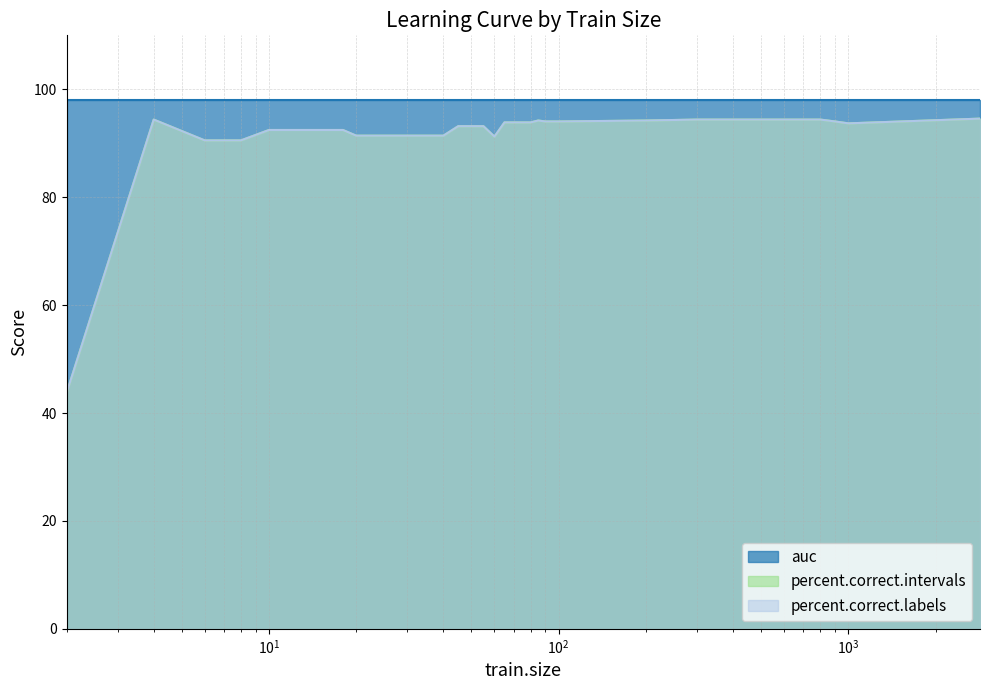

What is the difference between the maximum and minimum values in the percent.correct.labels series?

50.9